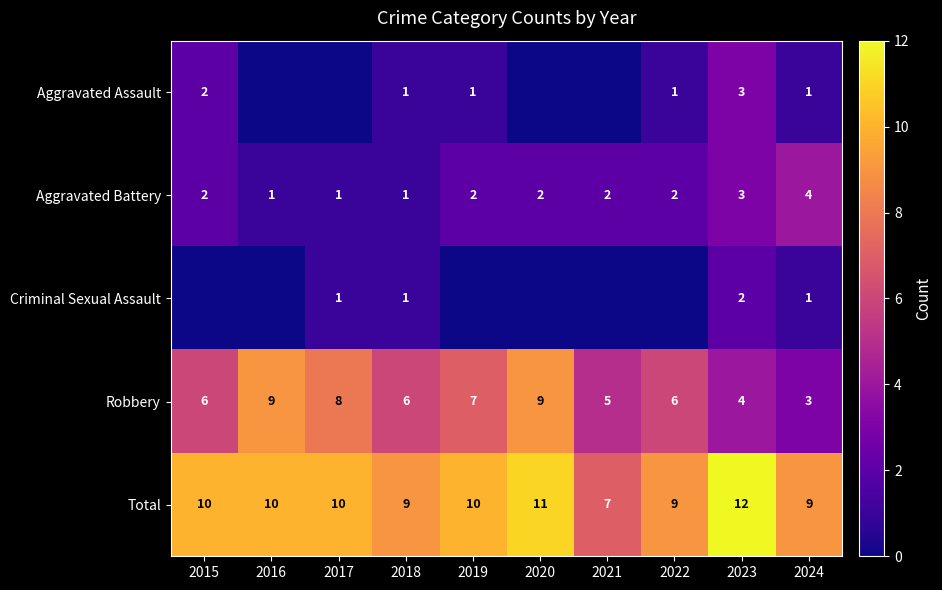

What is the spread (max minus min) of values at 2023?

10